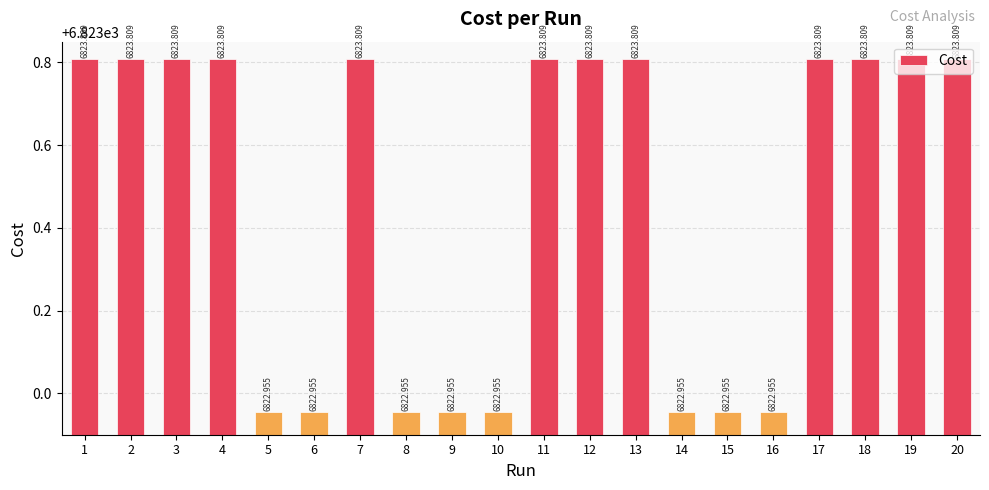

What is the sum of all values?

136469.4